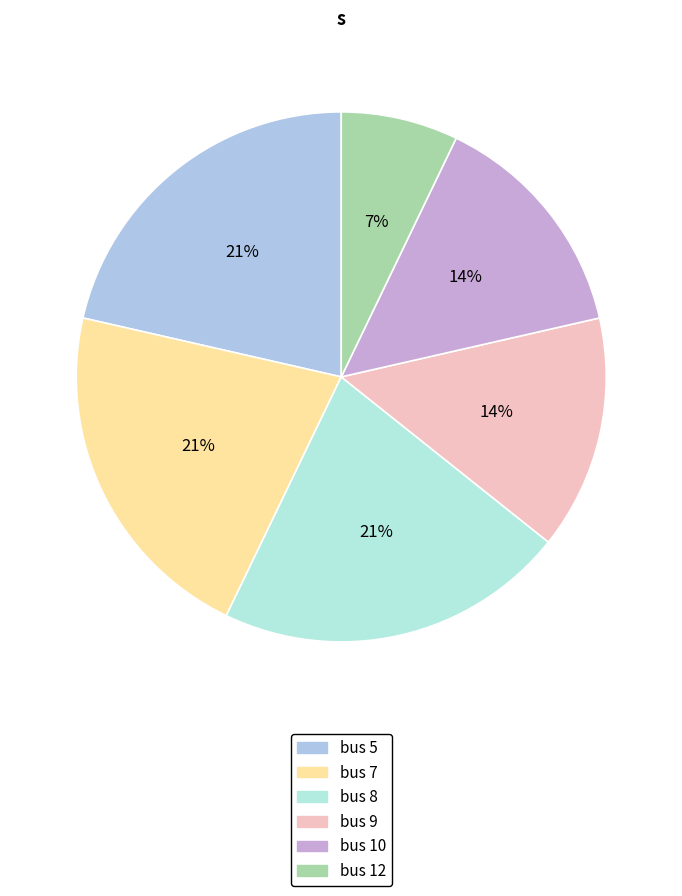

How many segments does this pie chart have?

6